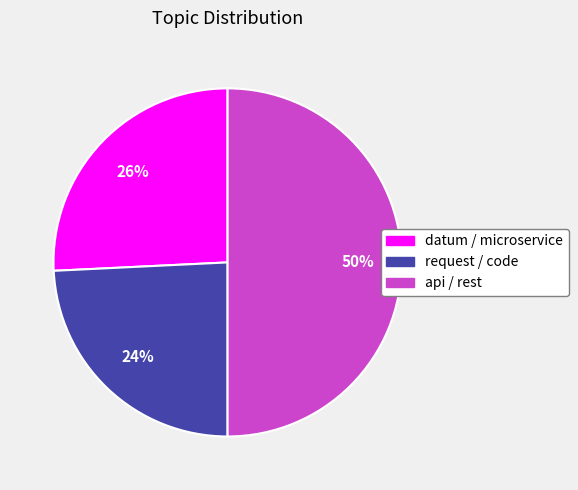

How many slices are in this pie chart?

3